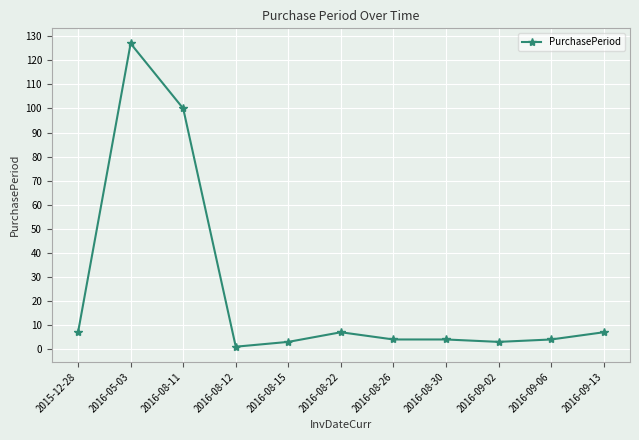

What is the difference between the second highest and minimum values?

99